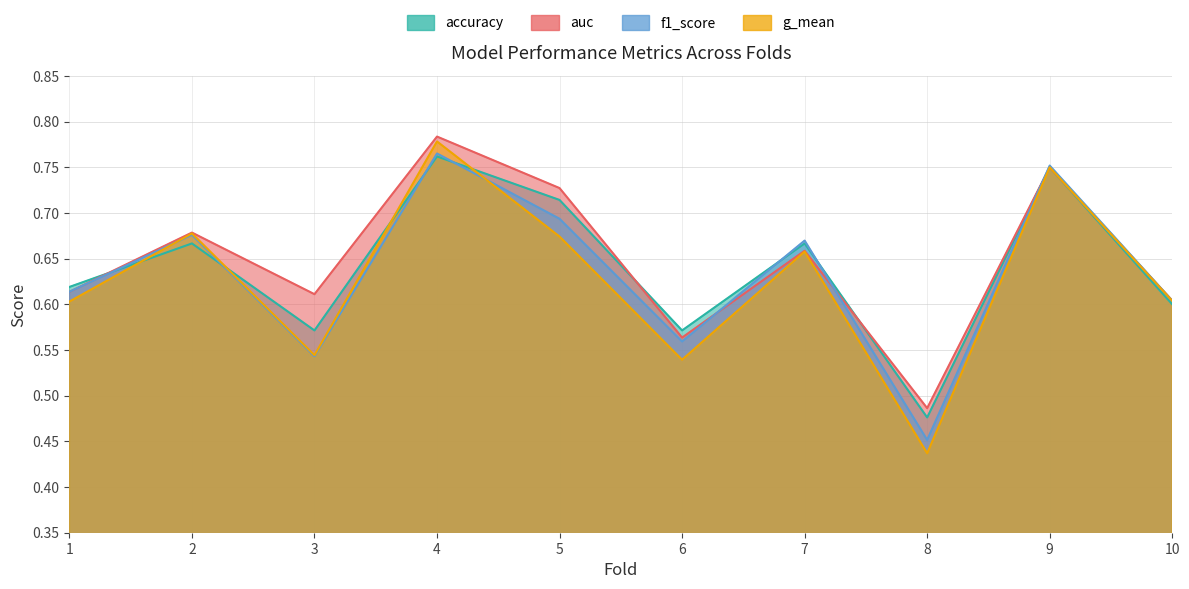

How many lines are shown in the chart?

4